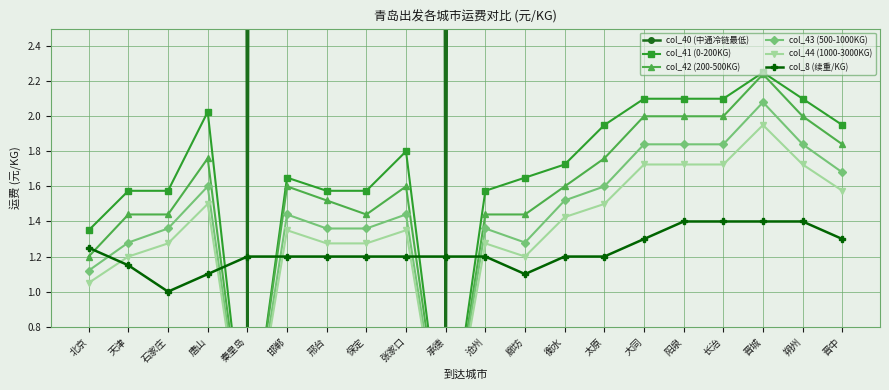

Count the number of data series in this chart.

6